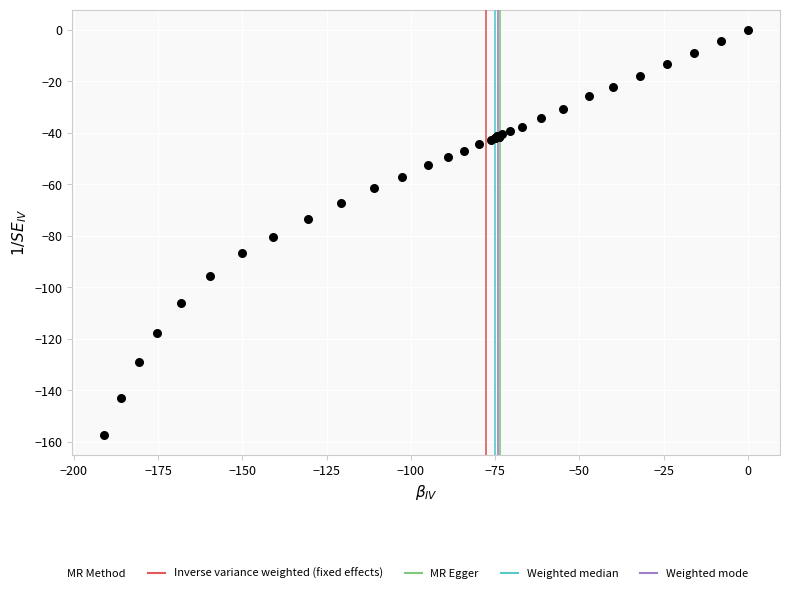

What Y value in the scatter plot is closest to -78?

-80.4